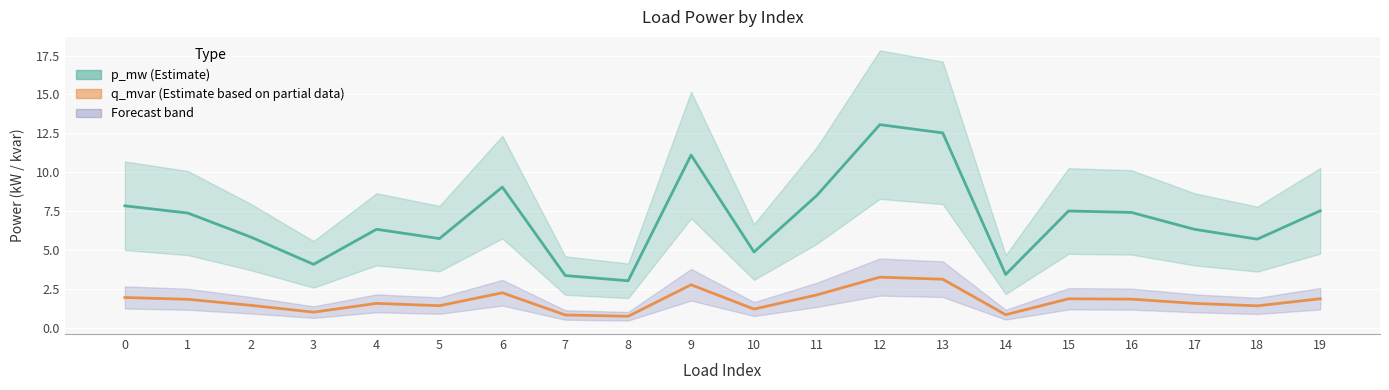

Which category has the highest value in the p_mw (Estimate) series?

12